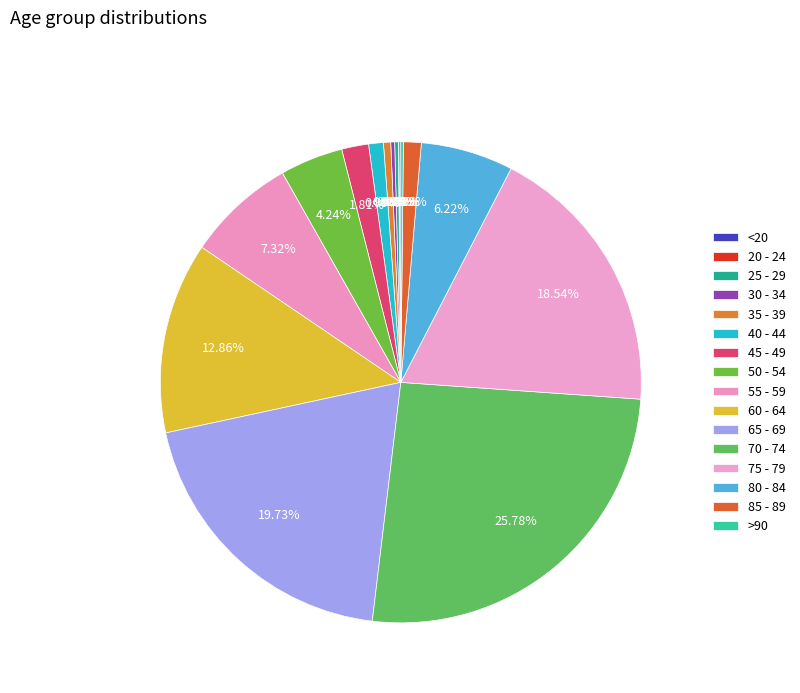

True or false: 85 - 89 accounts for 16% of the total.

False